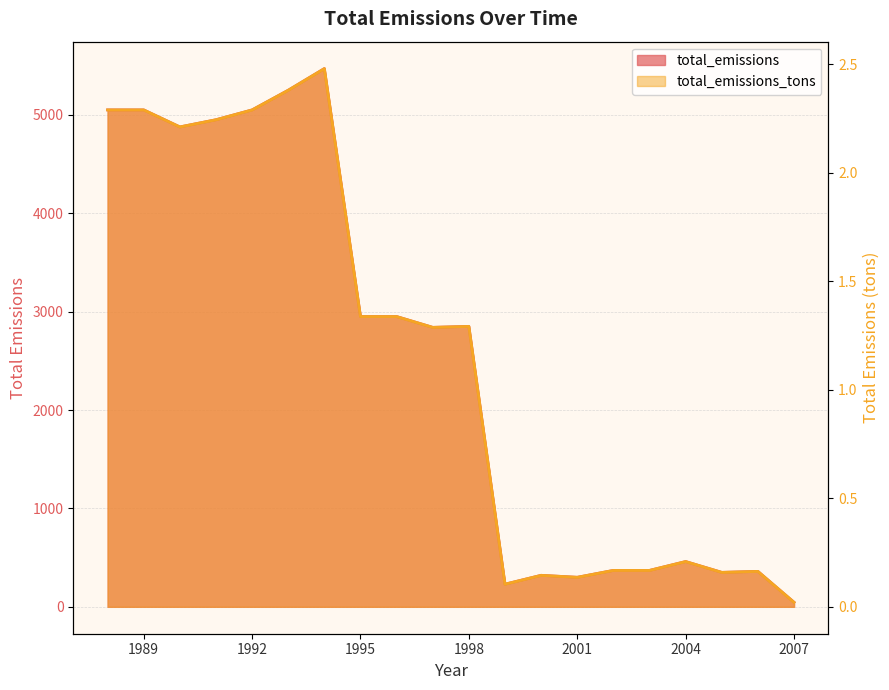

Between 2006 and 1988, which is larger?

1988